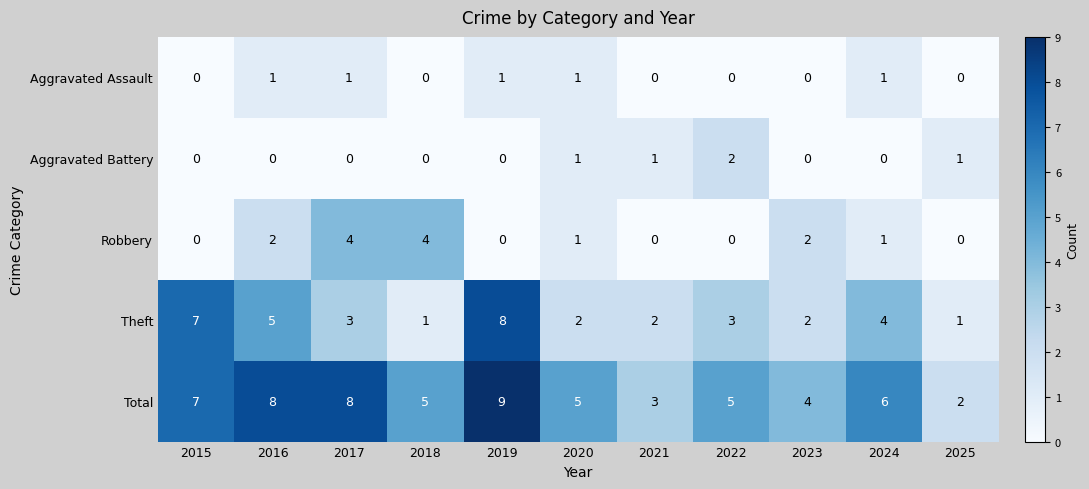

True or false: Theft has a value of 4 at 2024.

True